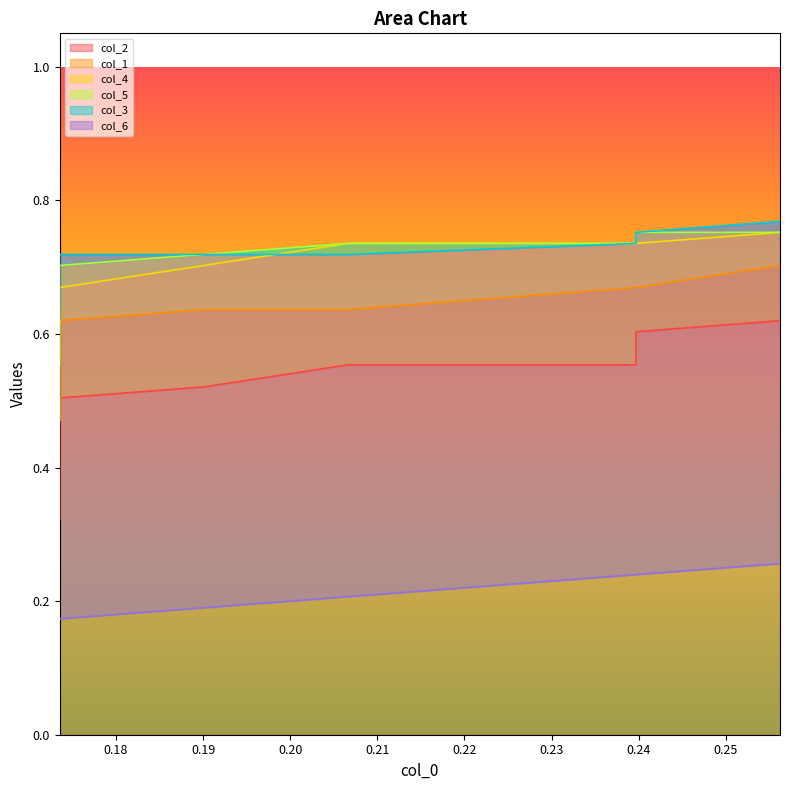

True or false: col_3 and col_5 cross at least once.

False